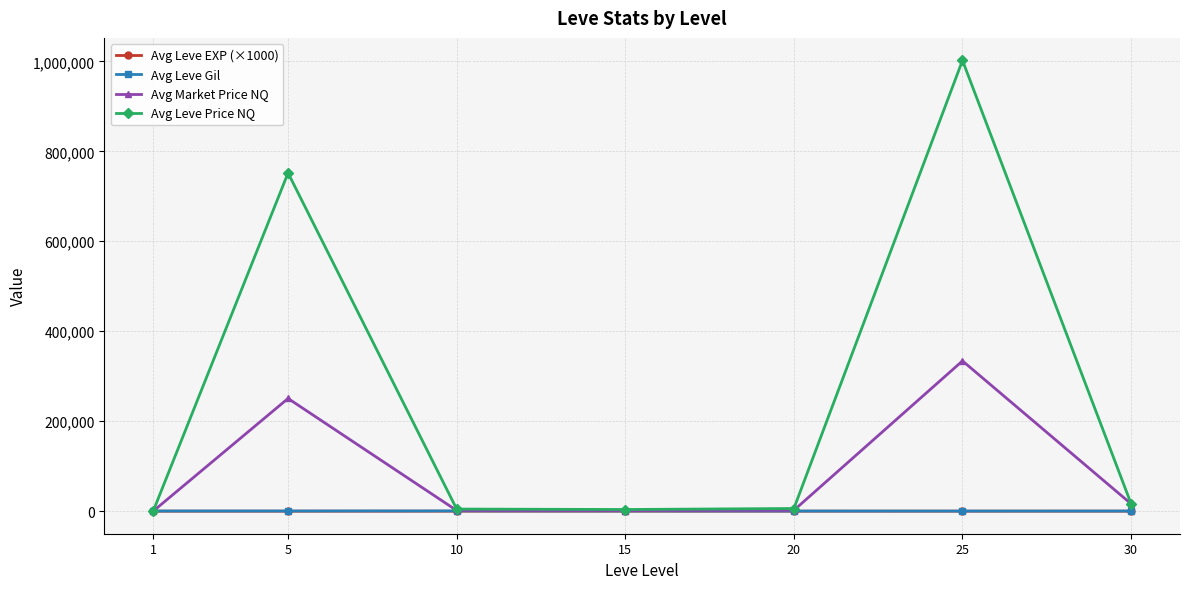

At which category is the sum across all series the highest?

25